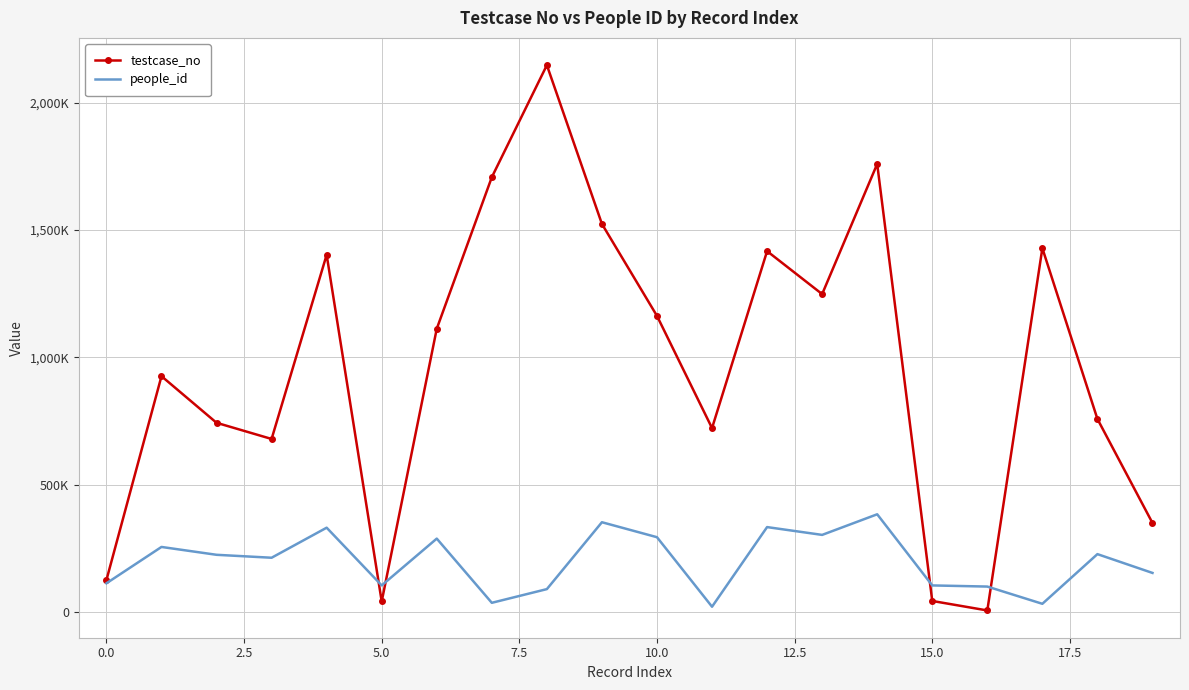

What are all the series names shown in the legend?

testcase_no, people_id